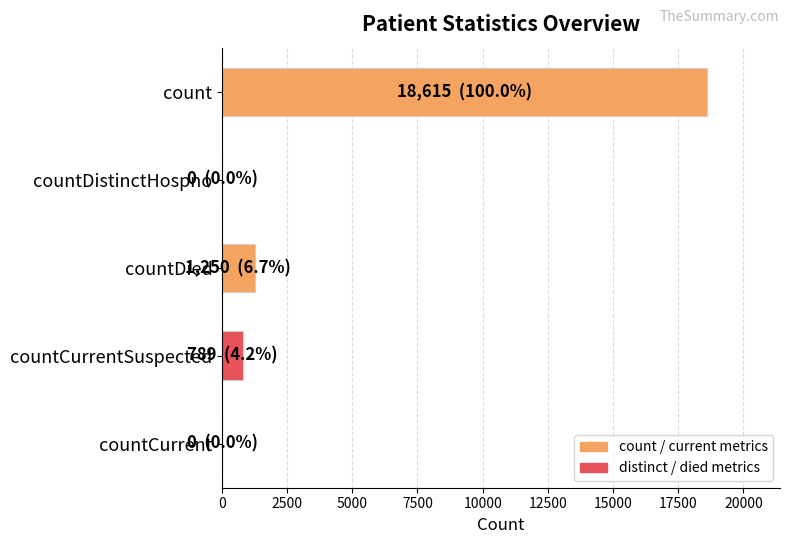

Count the number of categories in the chart.

5